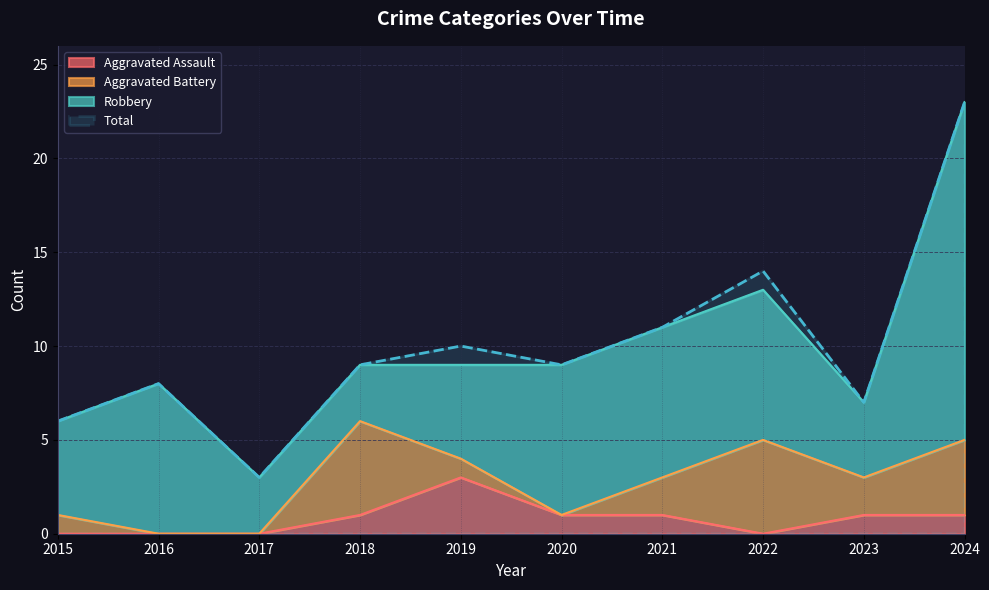

Is it true that Total equals 10 at 2015?

False